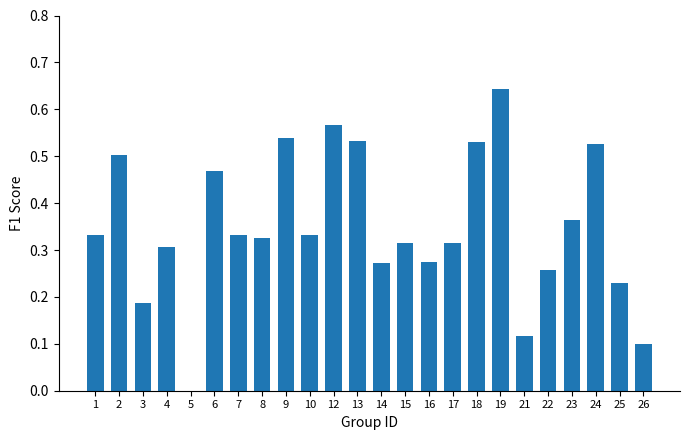

How many values are between 0 and 1?

24